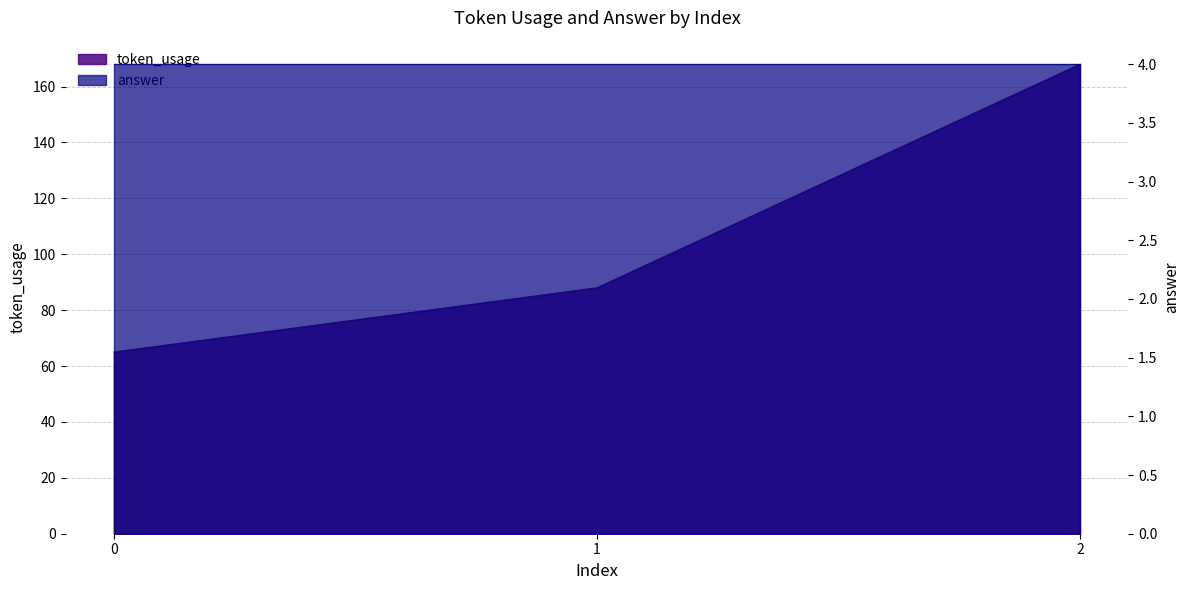

Rank the categories by value from lowest to highest.

0, 1, 2